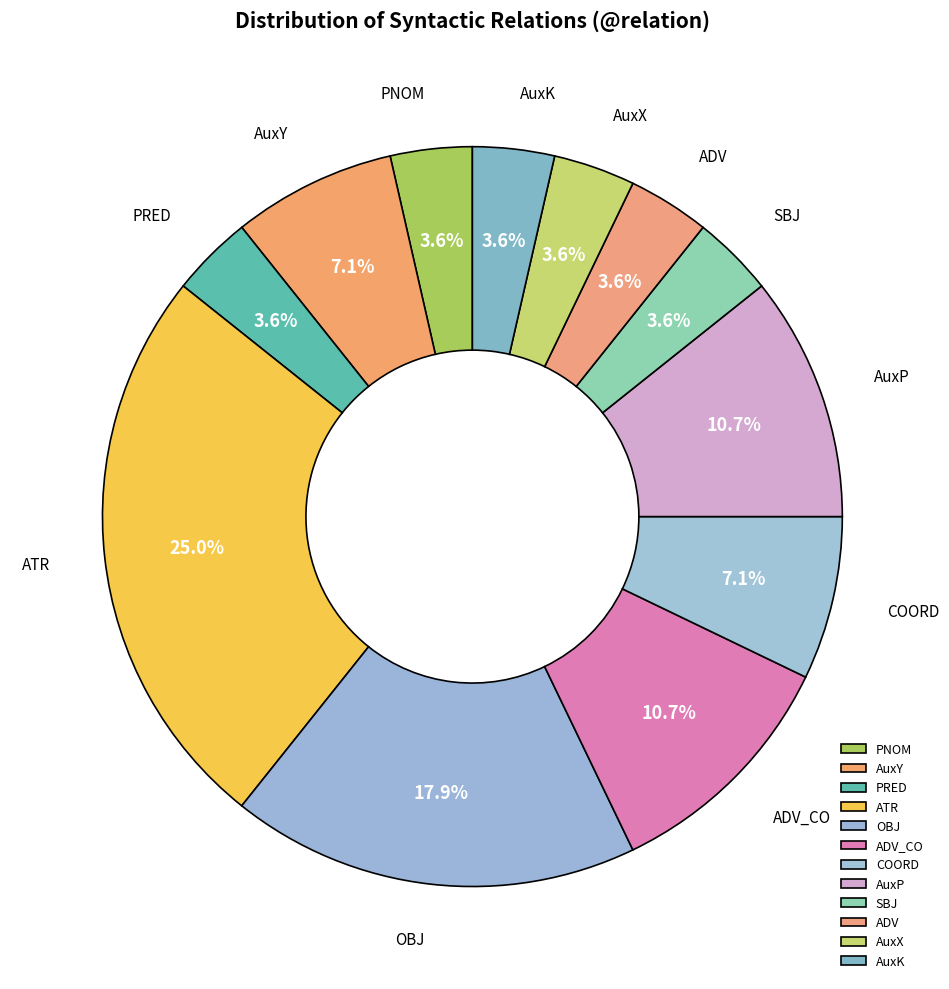

To the nearest percent, what is the difference between the largest and smallest slice percentages?

21%